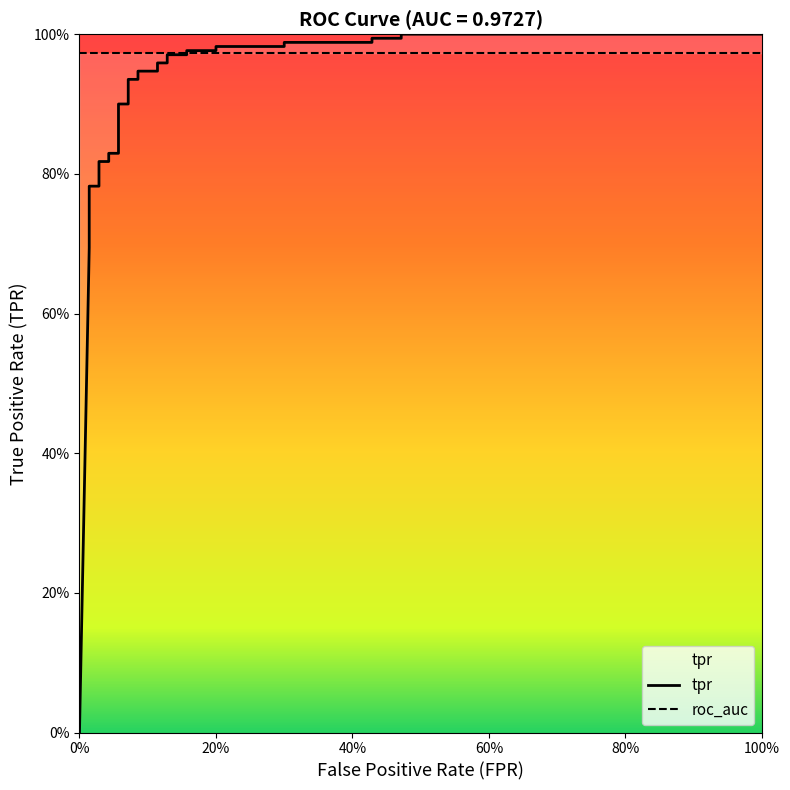

What is the greatest value displayed?

1.0